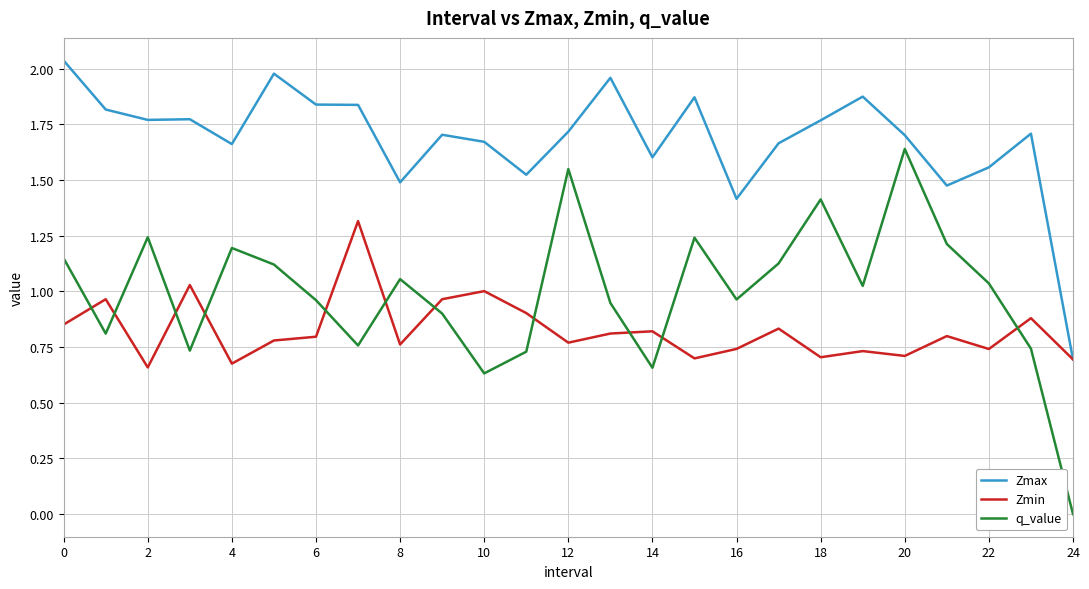

Rank the series by their maximum value, from highest to lowest.

Zmax, q_value, Zmin